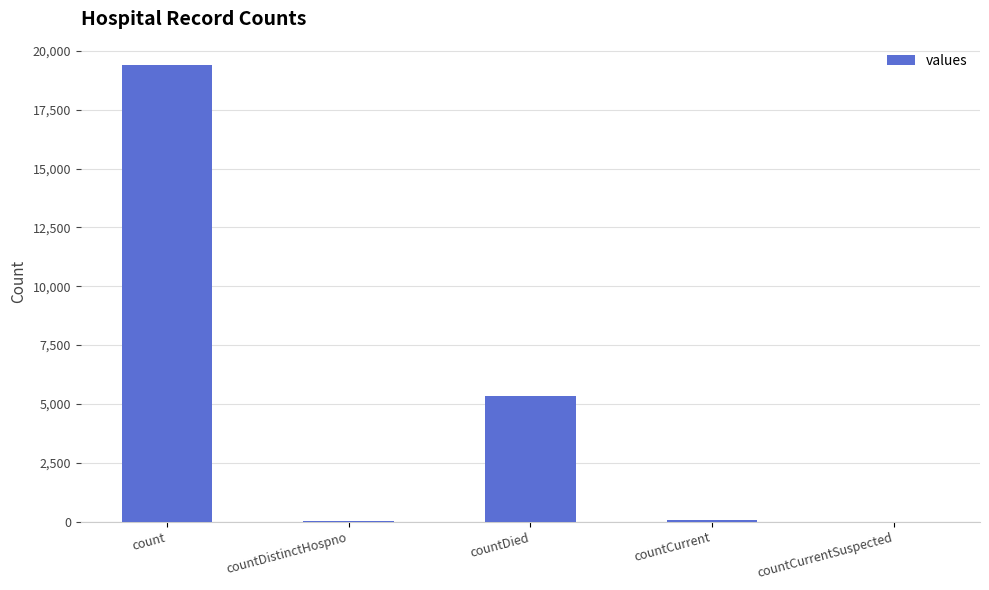

Are the bars horizontal?

No